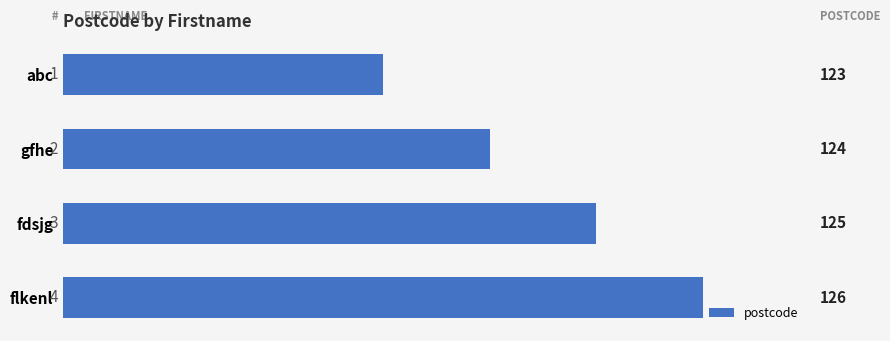

What is the value of the 1st bar from the top?

123